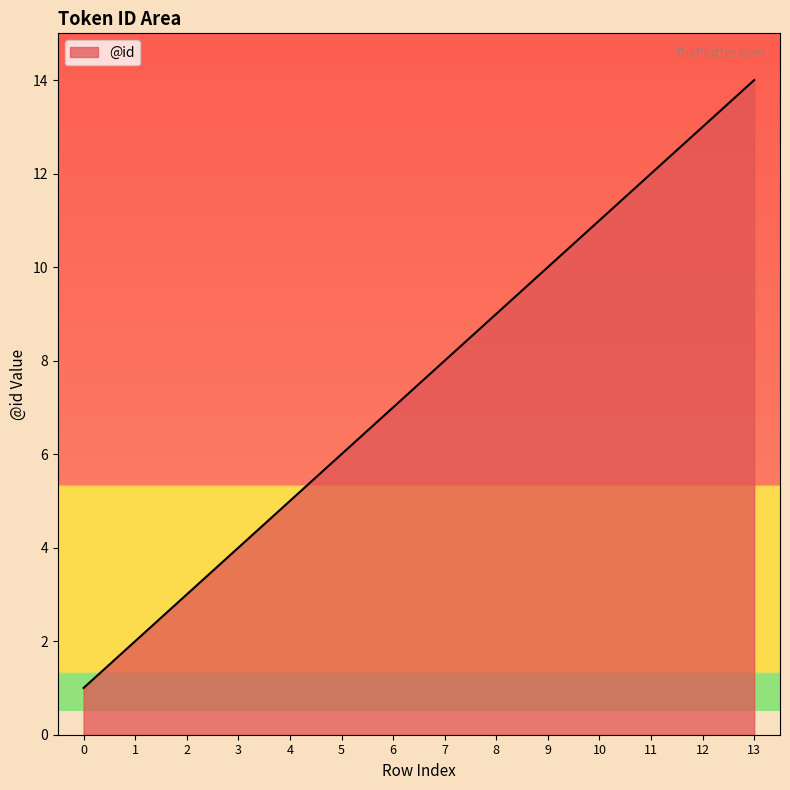

What is the smallest value displayed?

1